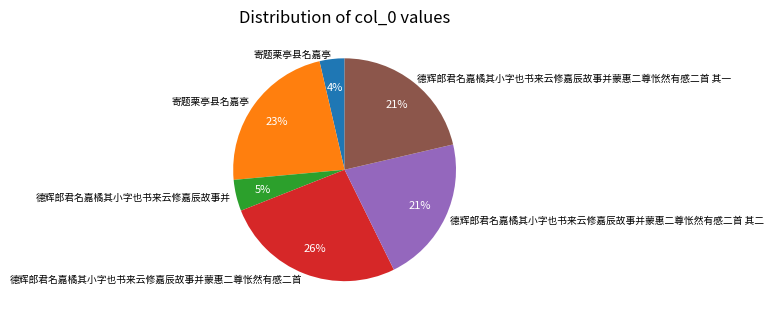

To the nearest percent, what is the average slice percentage?

17%